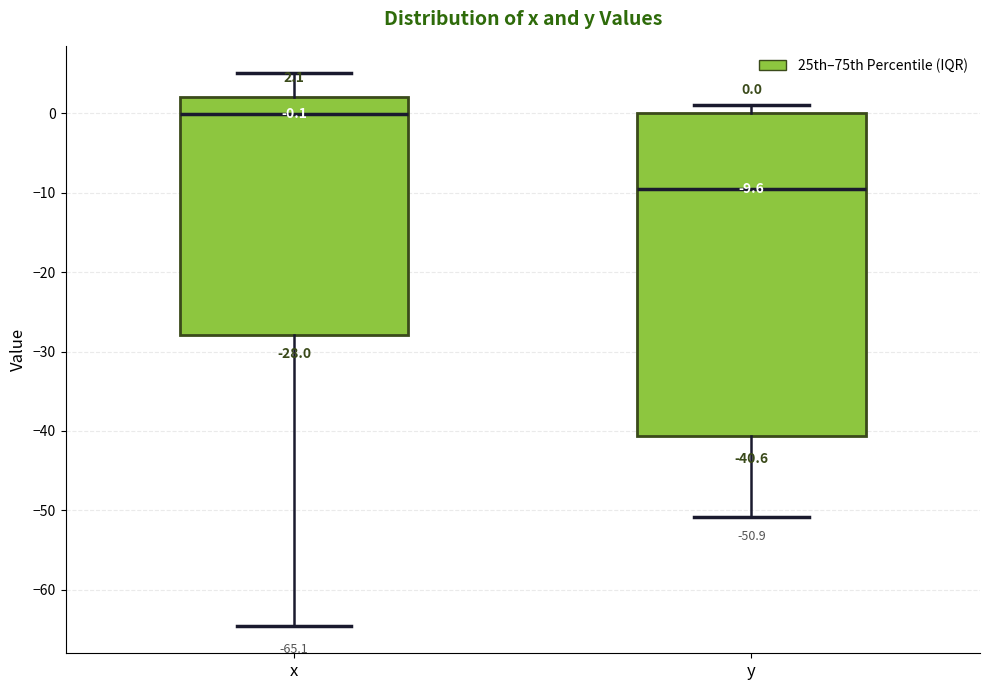

Which box's median line is the lowest?

y